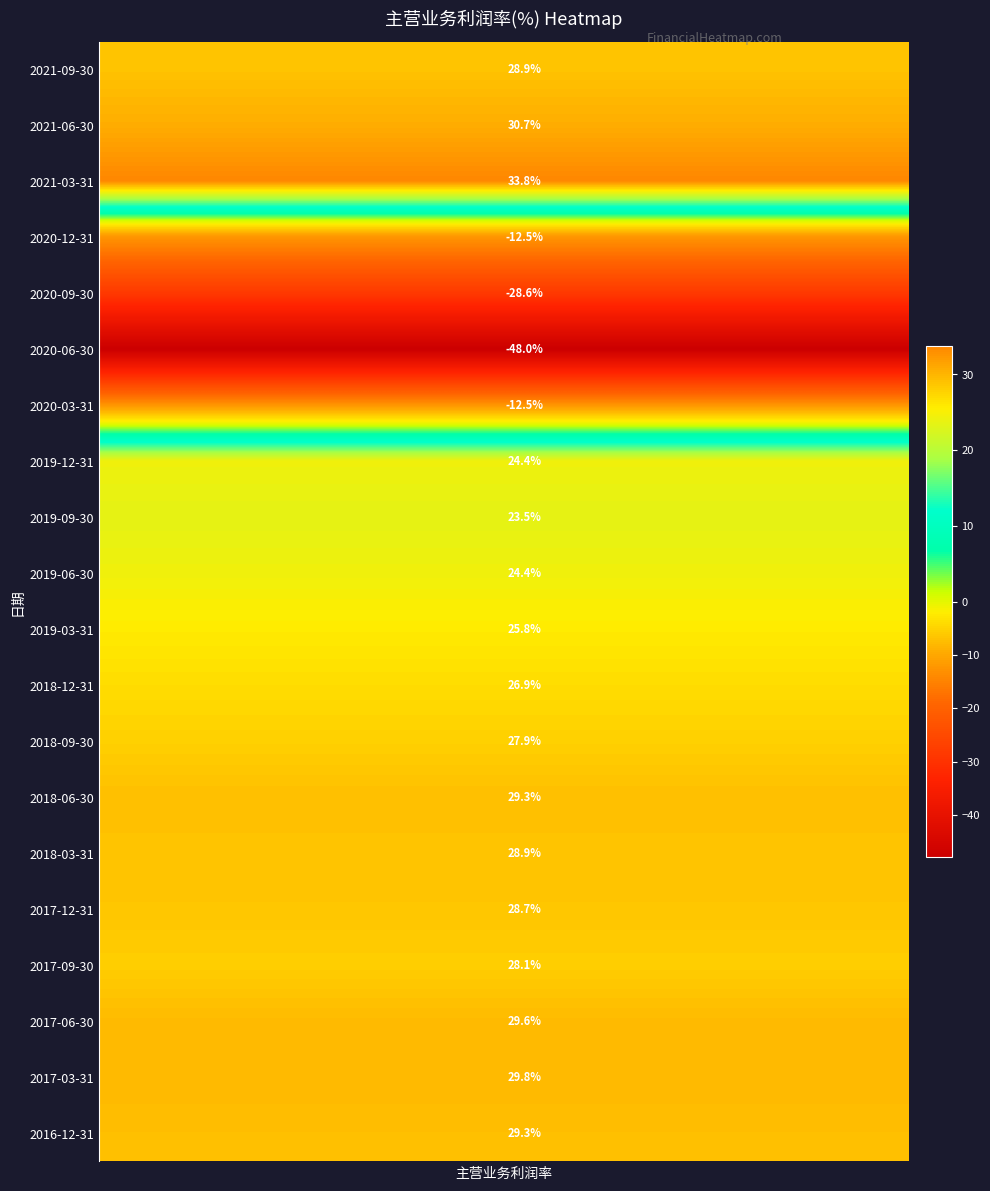

Which has a higher value, 19 or 10?

19